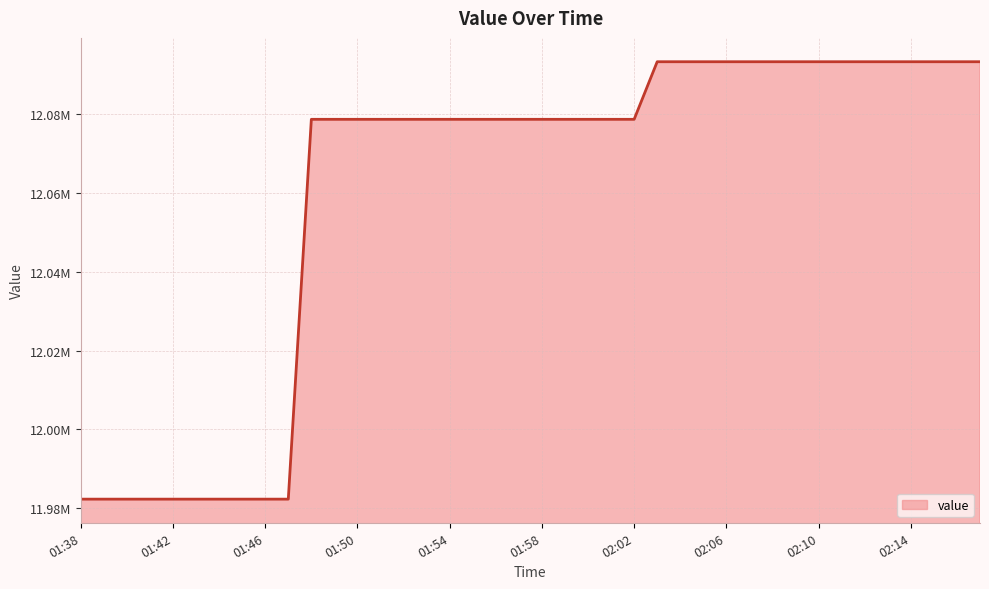

Is this an area chart (filled region under the line)?

Yes